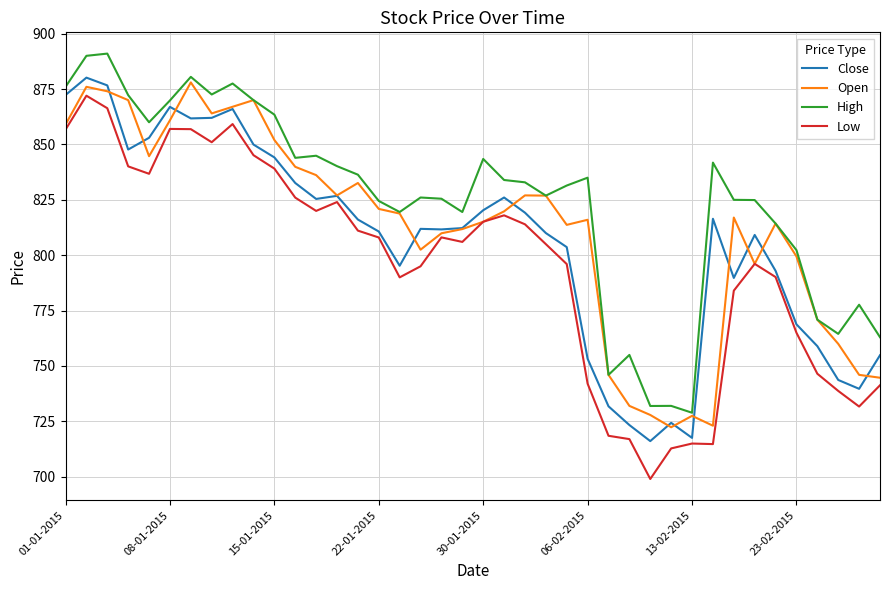

Is this an area chart (filled region under the line)?

No